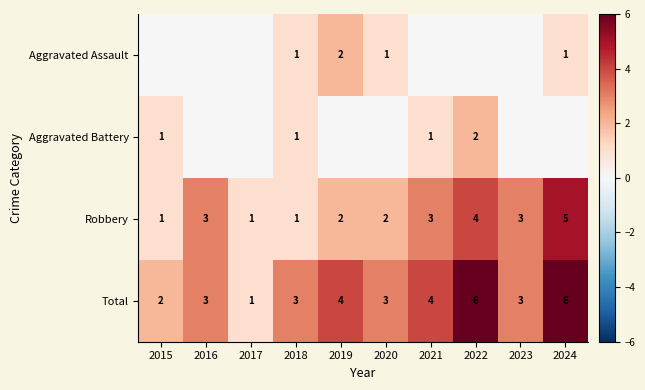

What is the difference between the maximum and minimum values in the Total series?

5